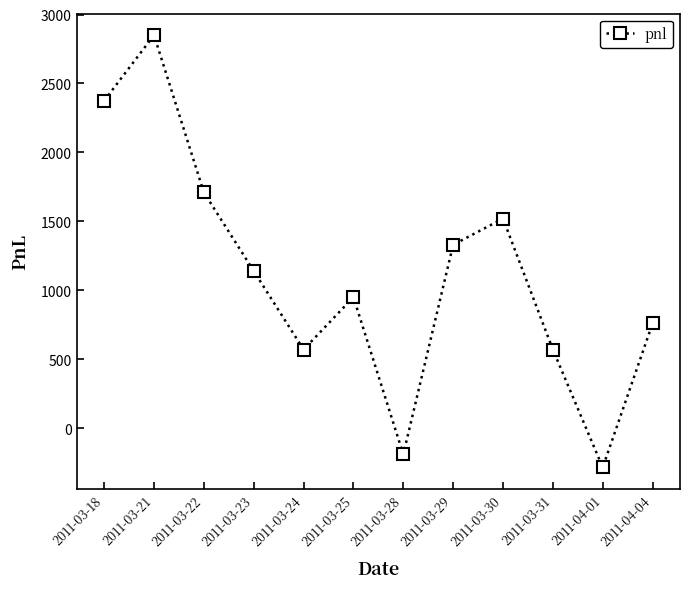

Is it true that the value at 2011-04-01 is -285?

True